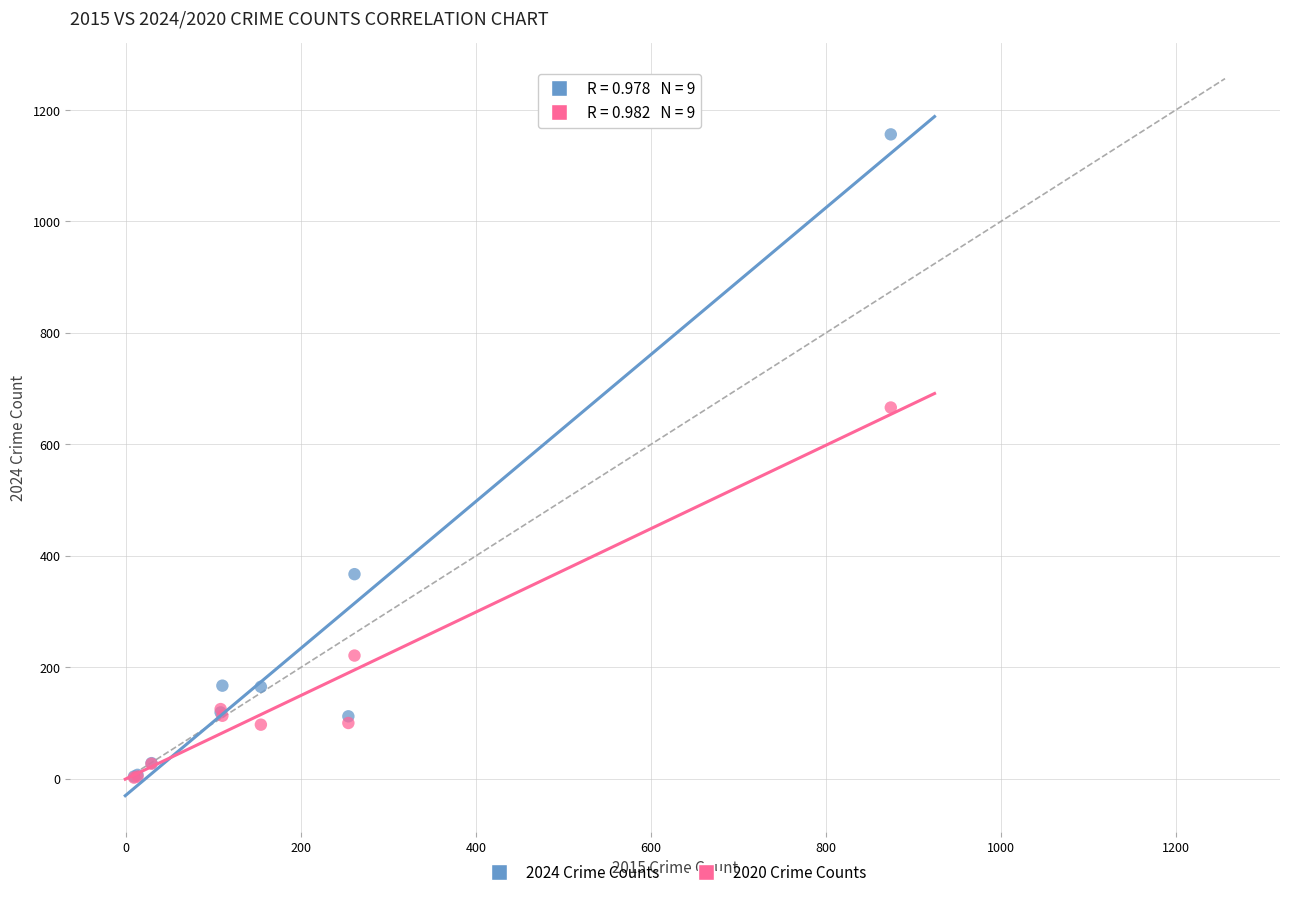

Across all series, what Y value is closest to 579?

666